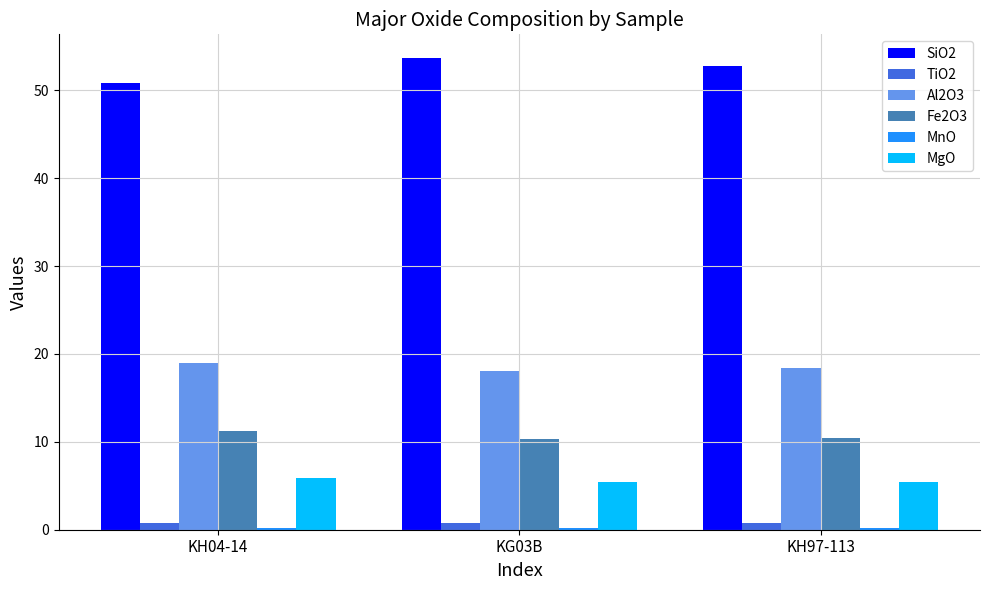

What is the lowest value of the MgO series?

5.4